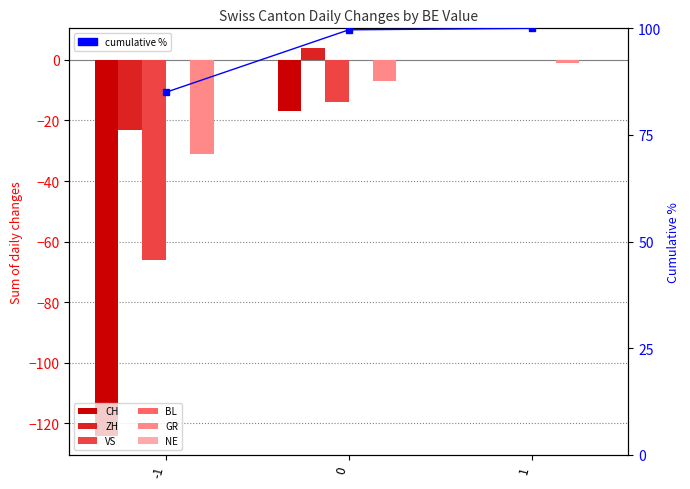

Which series has the largest range (max minus min)?

CH